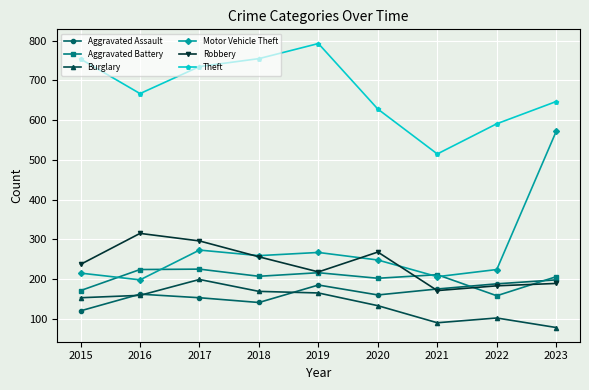

What is the total value across all series at 2017?

1881